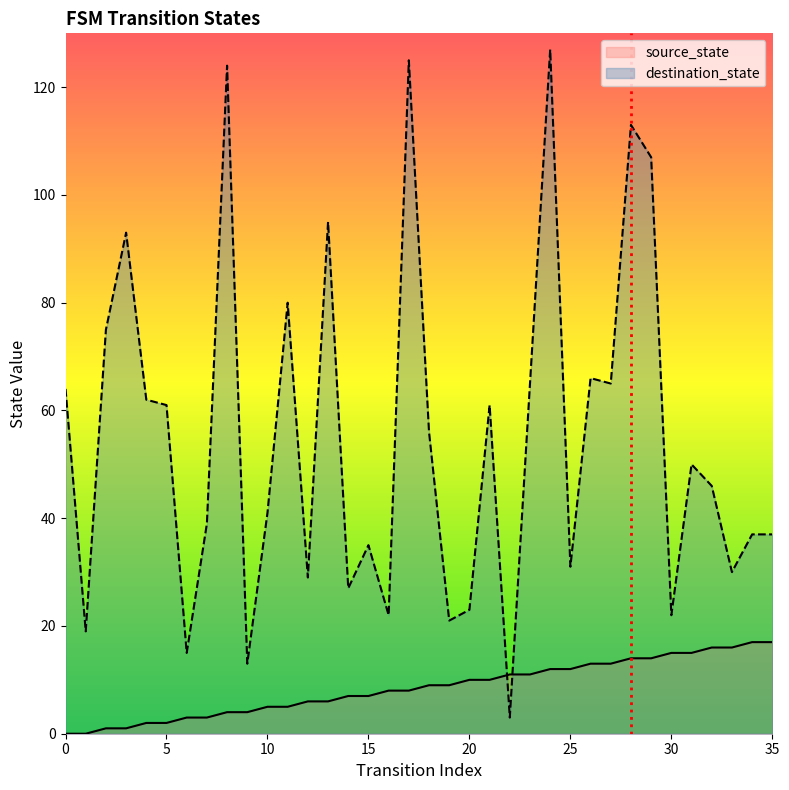

Is the value of destination_state at 34 greater than the value of source_state at 26?

Yes